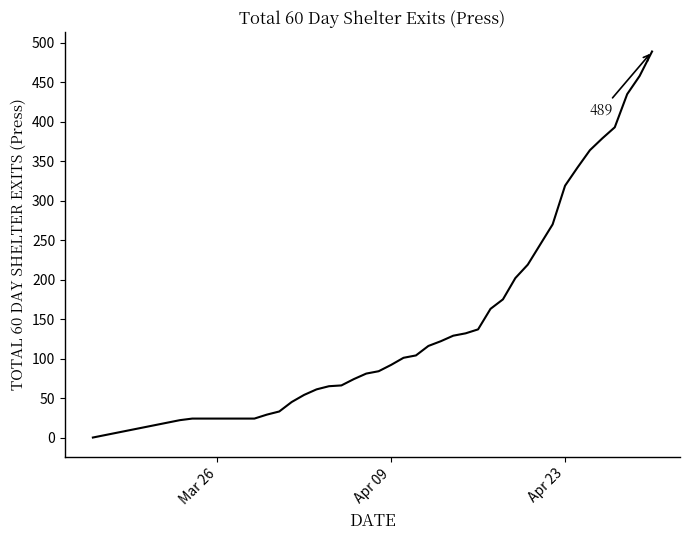

What is the maximum value shown in the chart?

489